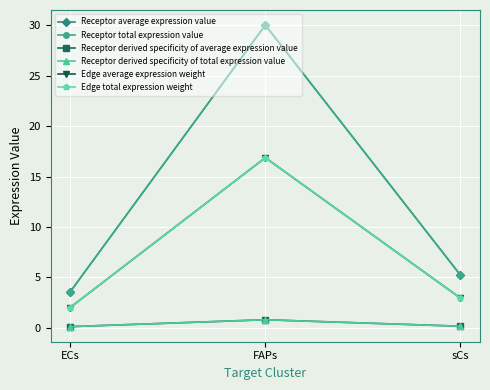

Which series has the largest total across all categories?

Receptor average expression value